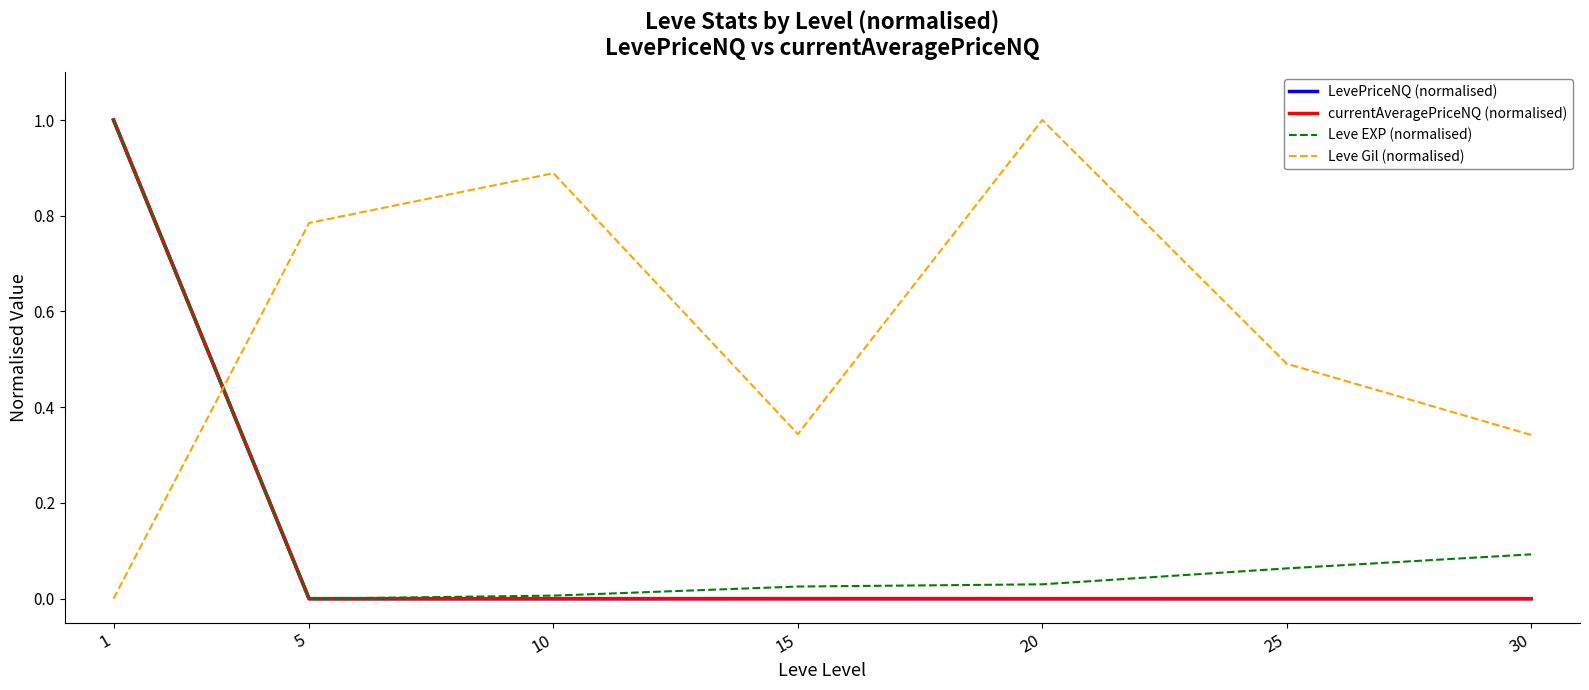

What is the greatest value displayed?

1.0